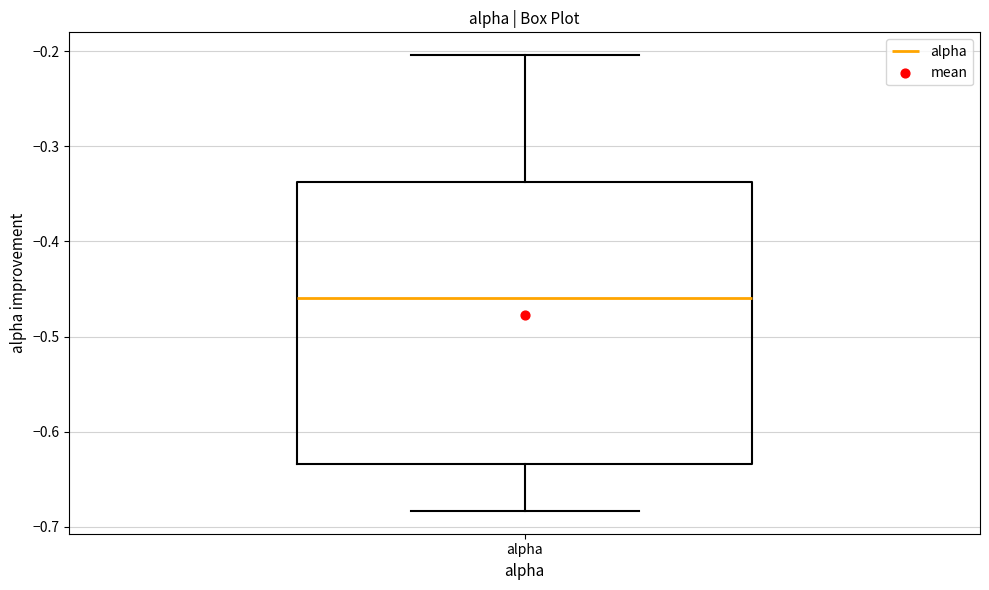

Read this box plot against the y-axis: the position of the median line, the range covered by the box, and the ends of both whiskers. The values are not printed on the chart, so give them approximately, as read against the axis.

median -0.46, box -0.63 to -0.34, whiskers -0.68 to -0.20